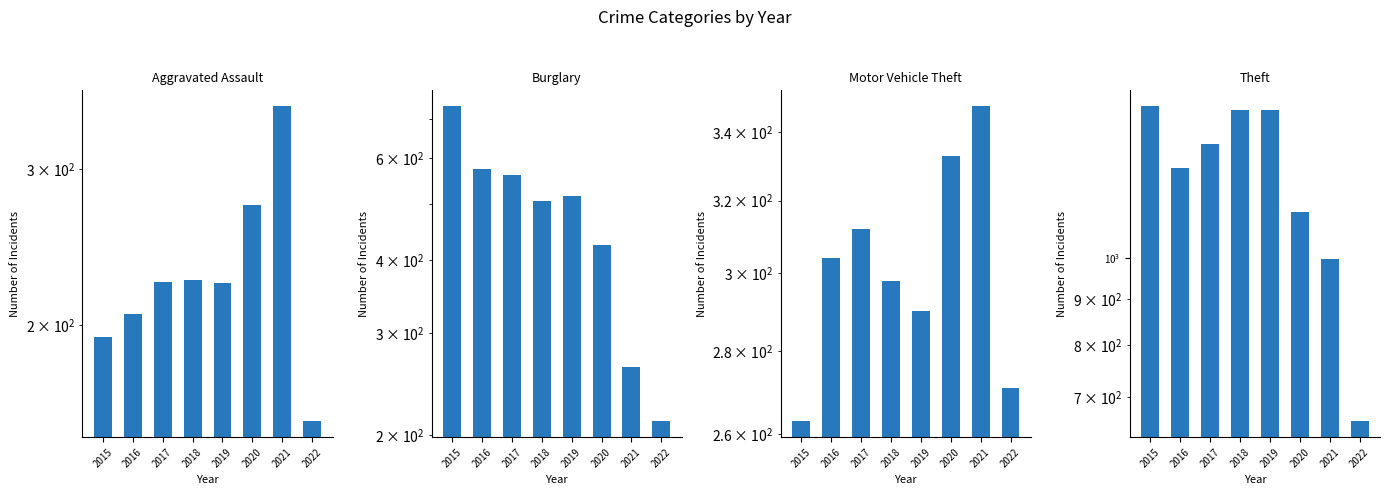

What is the lowest value of the Motor Vehicle Theft series?

263